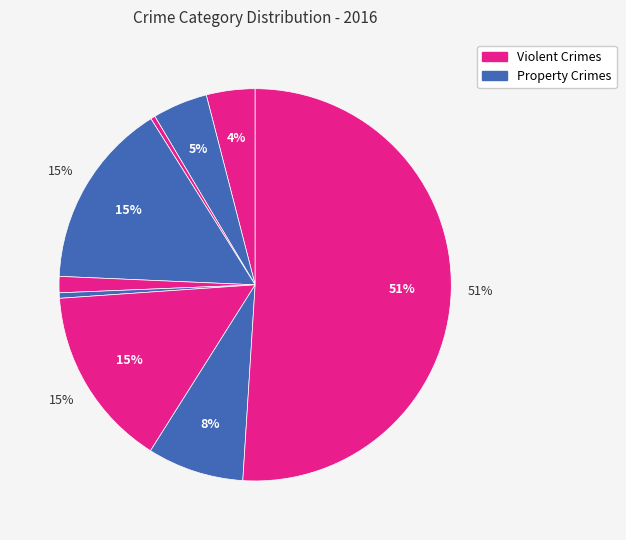

Rank the categories by value from highest to lowest.

Theft, Burglary, Motor Vehicle Theft, Robbery, Aggravated Battery, Aggravated Assault, Criminal Sexual Assault, Homicide, Arson